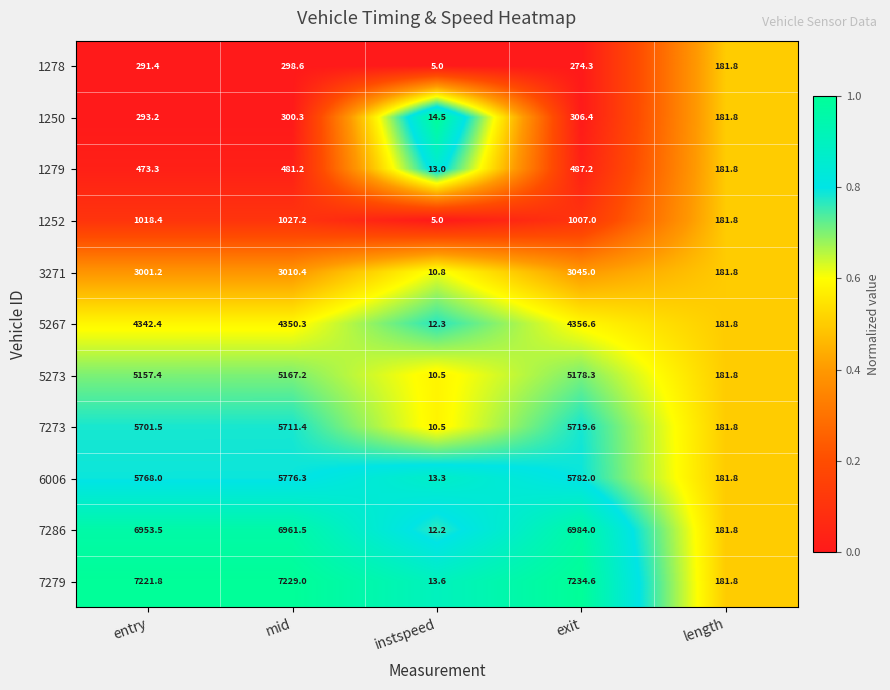

The value of 1278 at exit is 375.2. True or false?

False